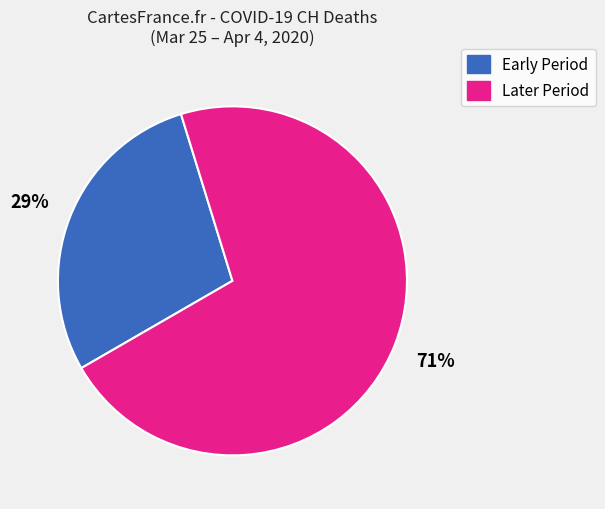

Does any single category account for the majority?

Yes